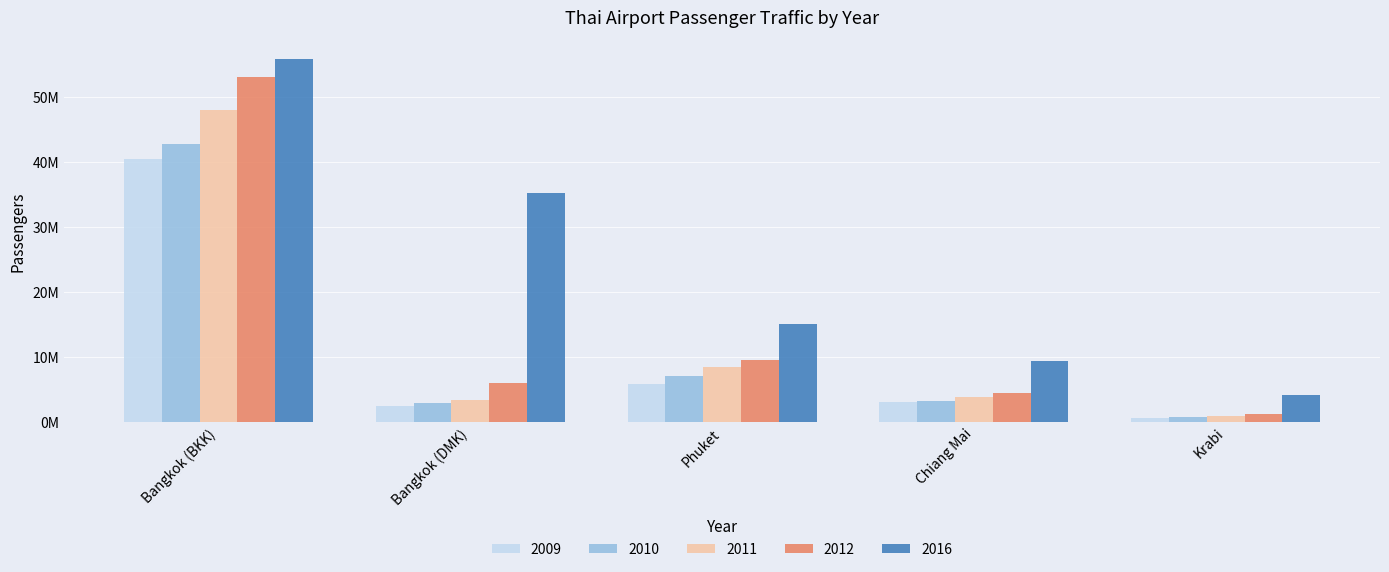

What is the label of the 4th bar from the left?

Chiang Mai